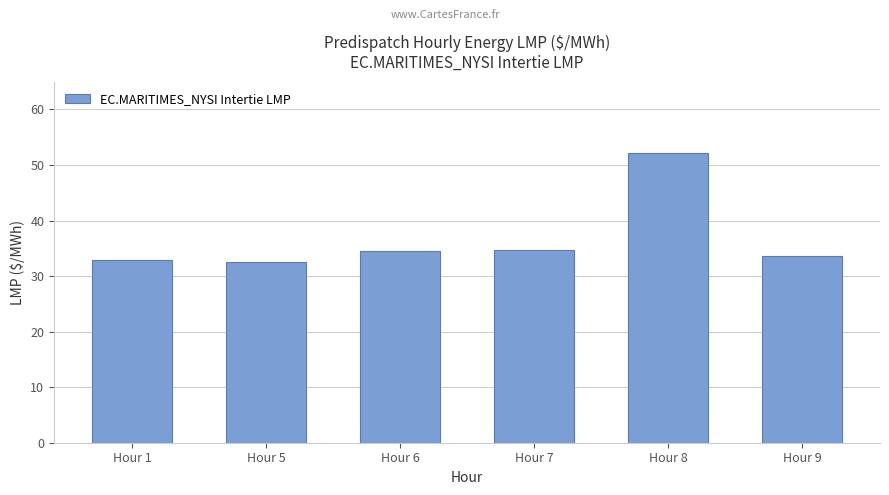

What is the change in value from Hour 6 to Hour 9?

-0.9